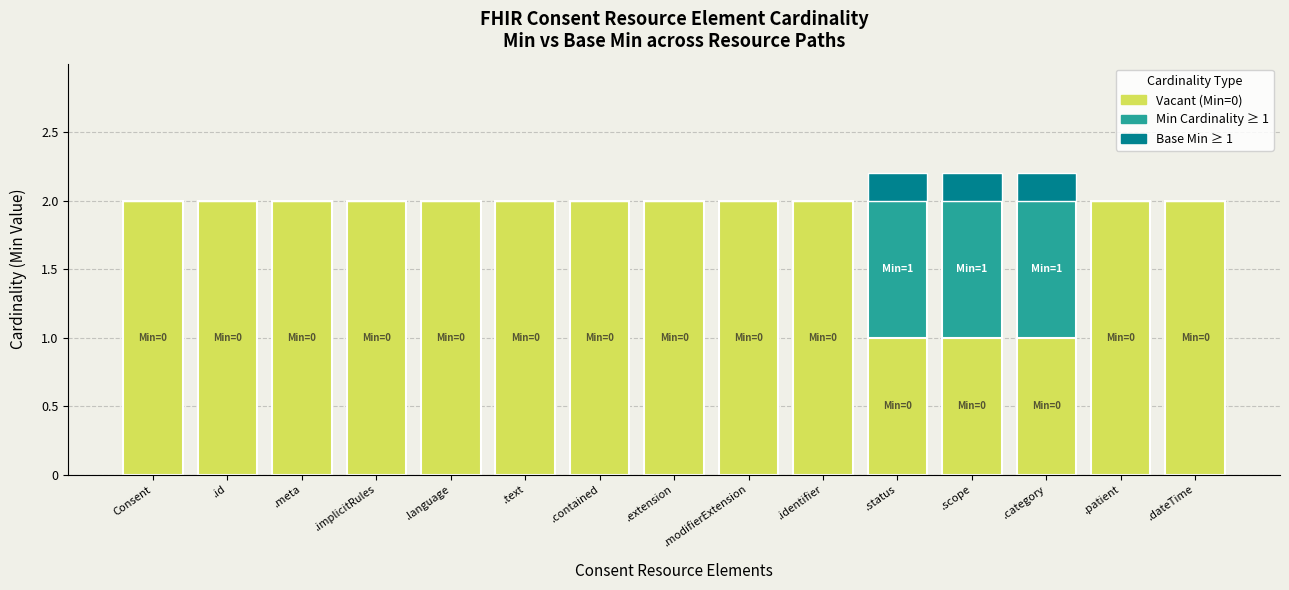

True or false: Vacant (Min=0) has a value of 3.0 at .implicitRules.

False